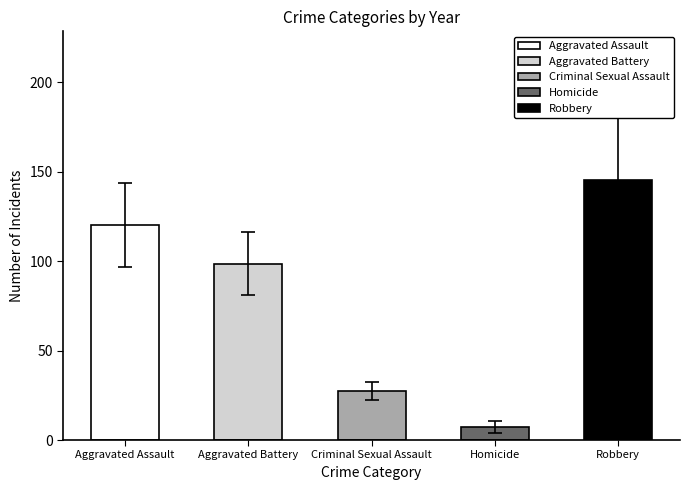

How many series are shown in this chart?

5